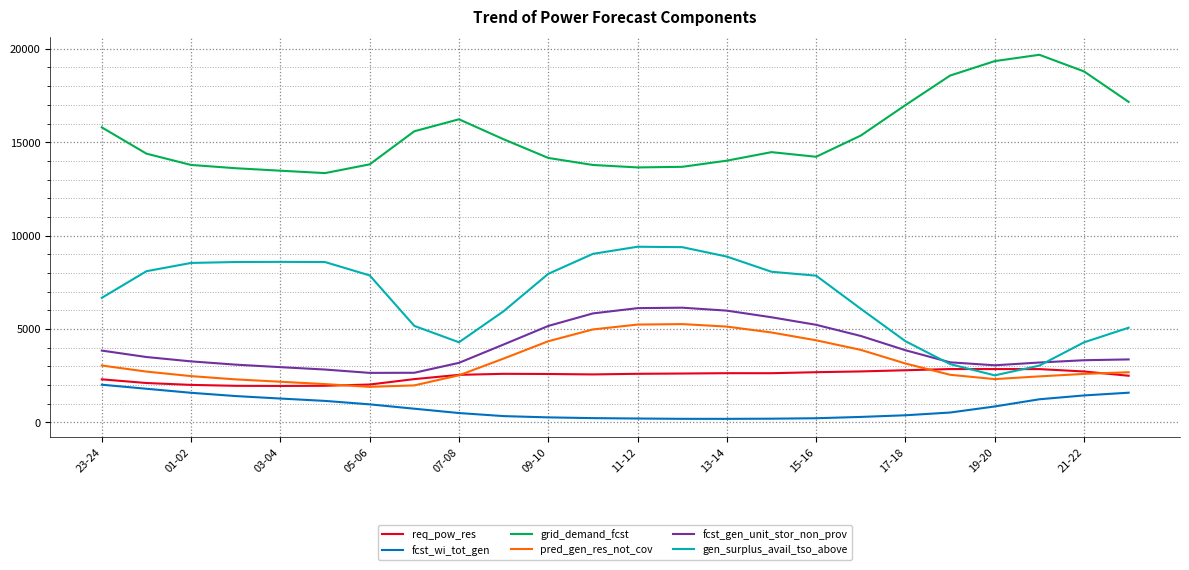

Which series has the largest total across all categories?

grid_demand_fcst